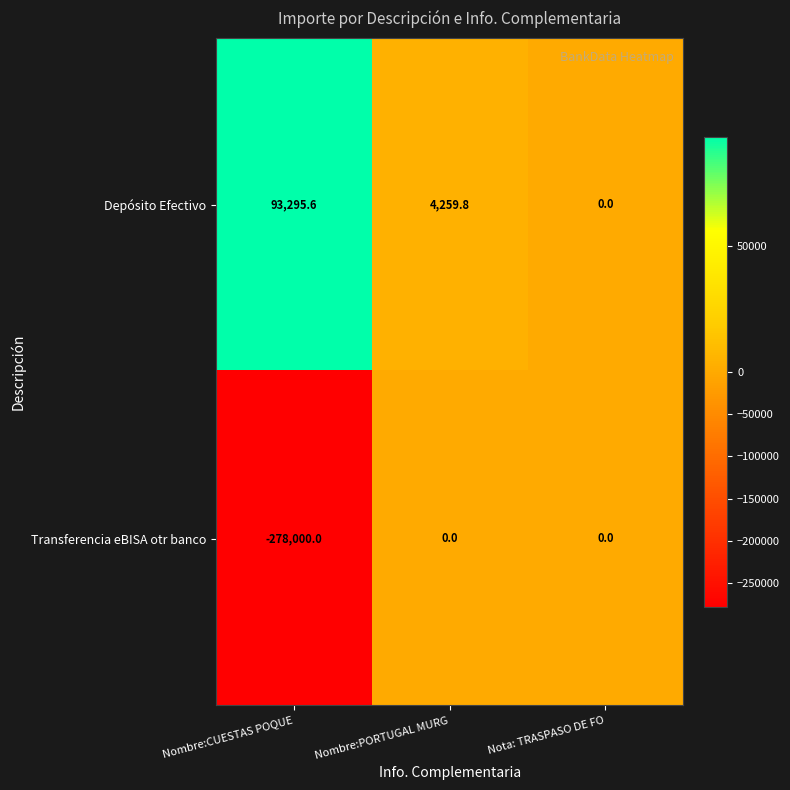

Reading right to left, list all the values displayed in this chart.

Depósito Efectivo: Nota: TRASPASO DE FO=0.0	Nombre:PORTUGAL MURG=4259.8	Nombre:CUESTAS POQUE=93295.6
Transferencia eBISA otr banco: Nota: TRASPASO DE FO=0.0	Nombre:PORTUGAL MURG=0.0	Nombre:CUESTAS POQUE=-278000.0